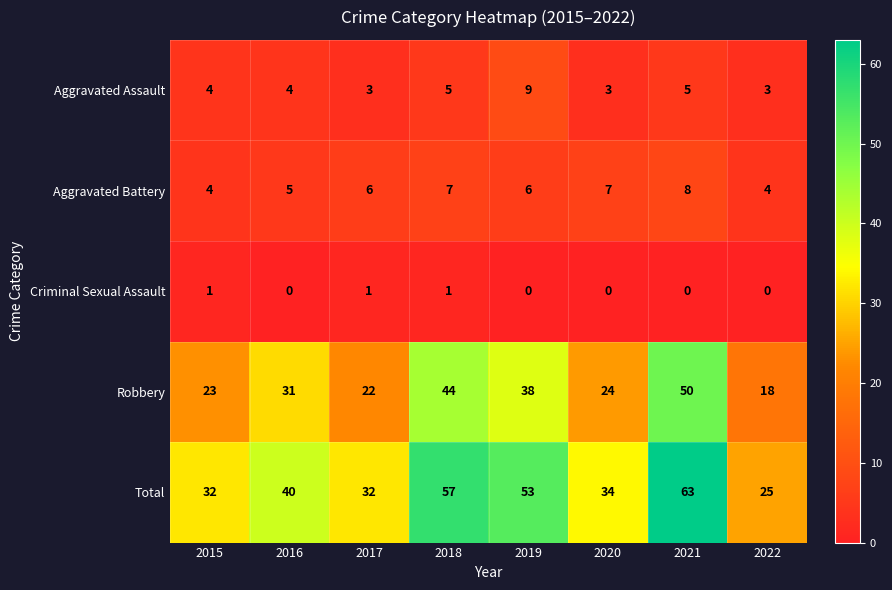

What is the difference between the highest and lowest values at 2021?

63